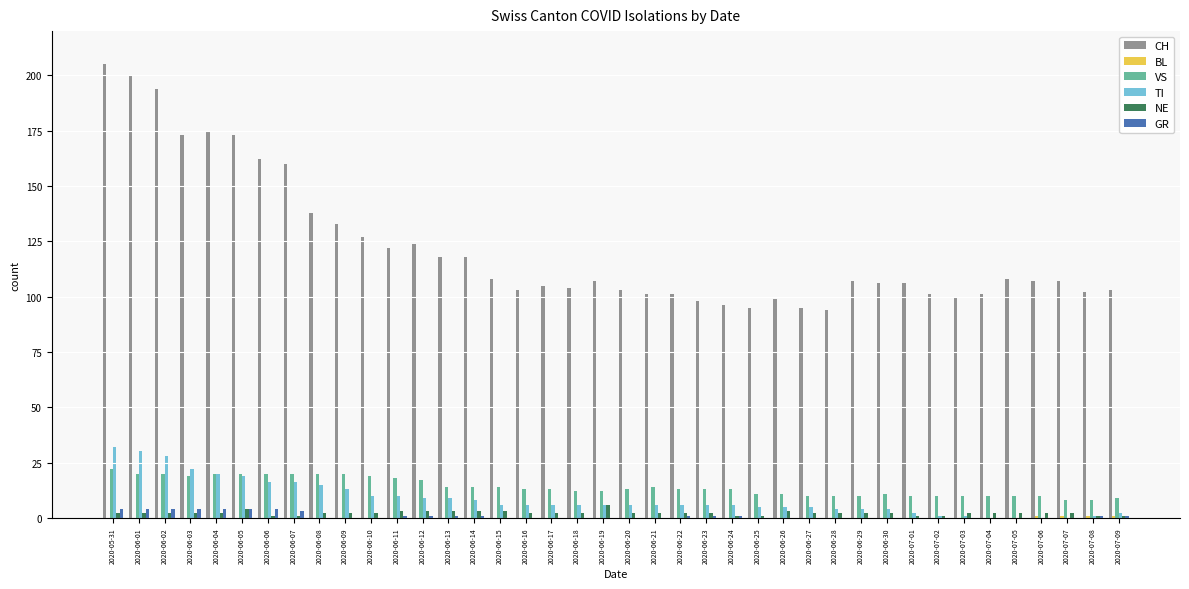

What is the sum of all TI values?

351